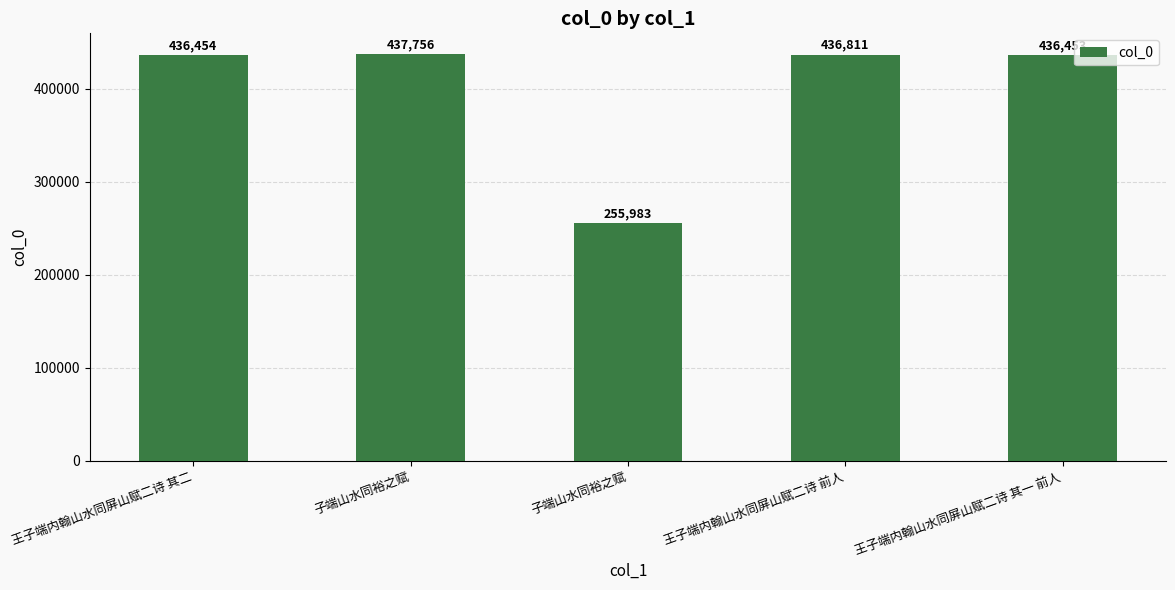

What is the difference between the values at 王子端内翰山水同屏山赋二诗 前人 and 子端山水同裕之赋?

945